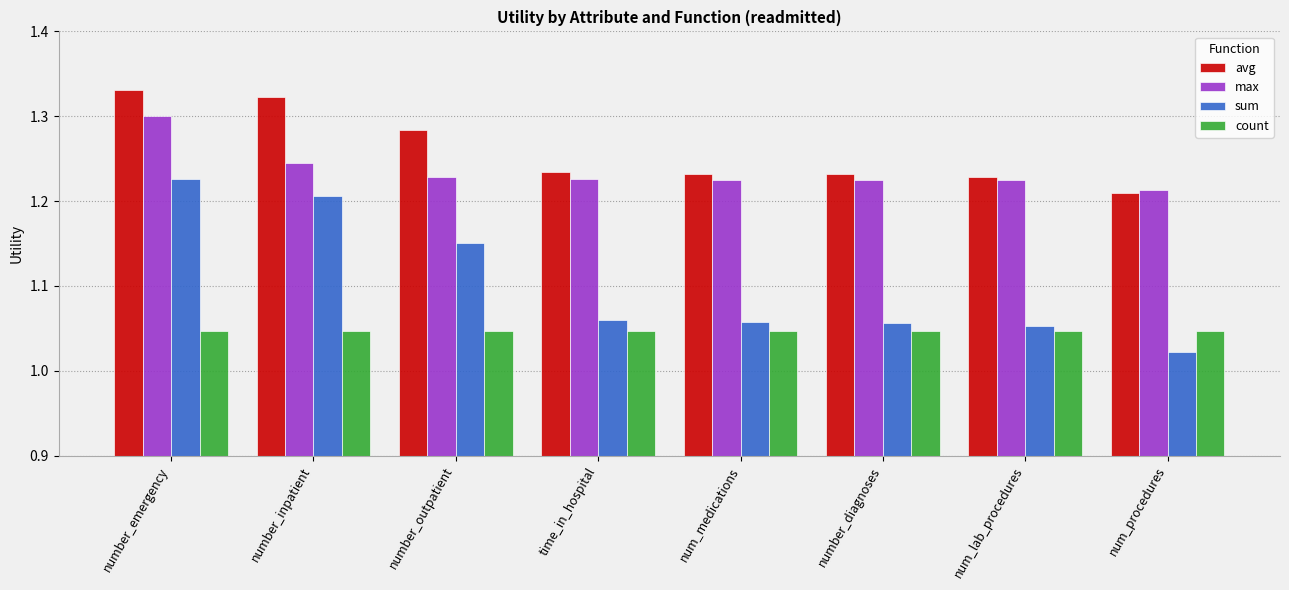

What is the spread (max minus min) of values at number_emergency?

0.3